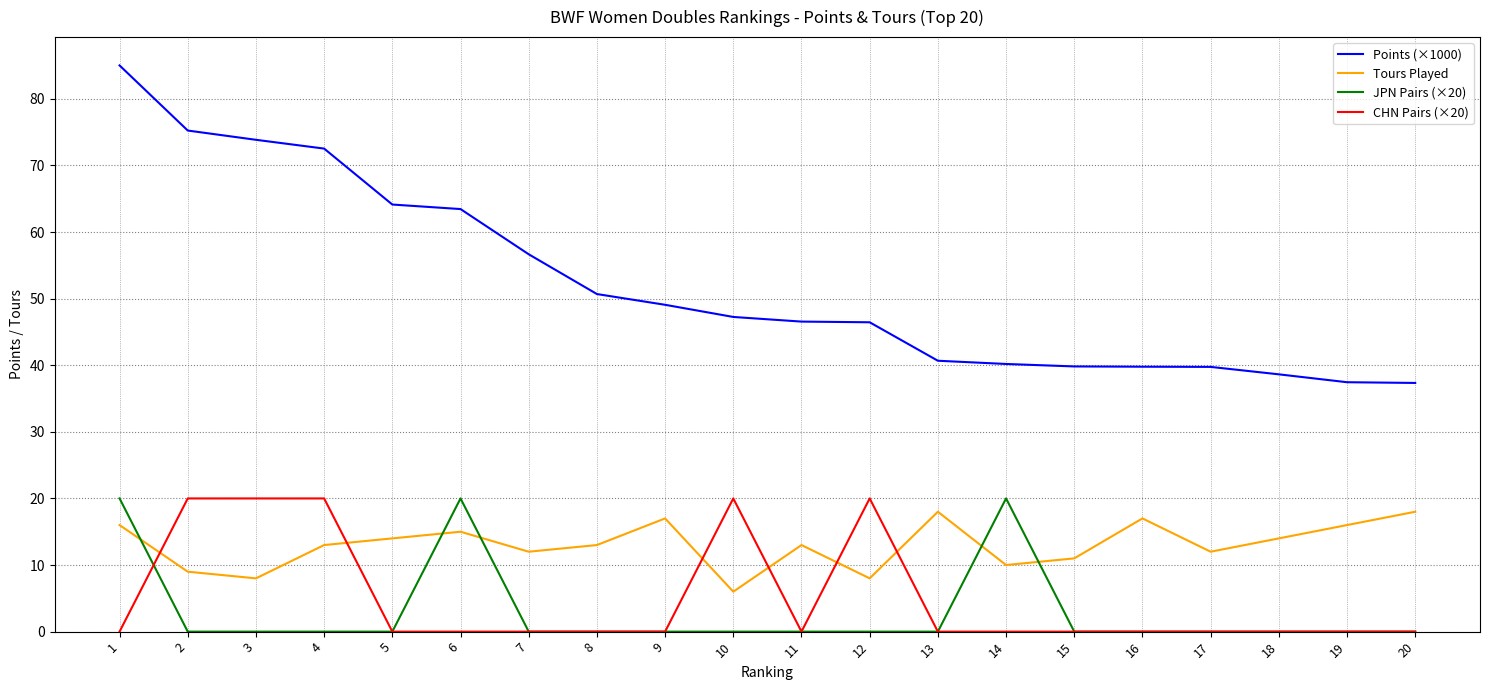

Is it true that Points (×1000) equals 39.8 at 17?

True